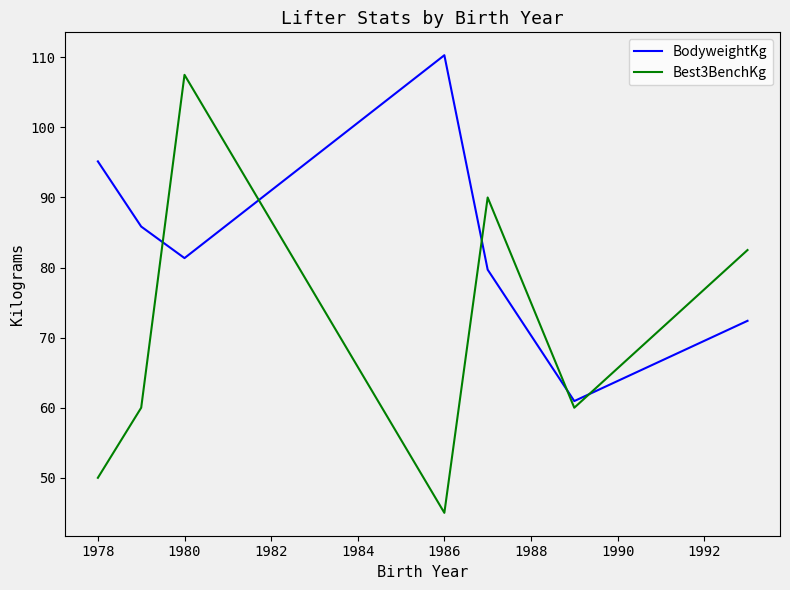

List the series in order of their peak value, lowest first.

Best3BenchKg, BodyweightKg